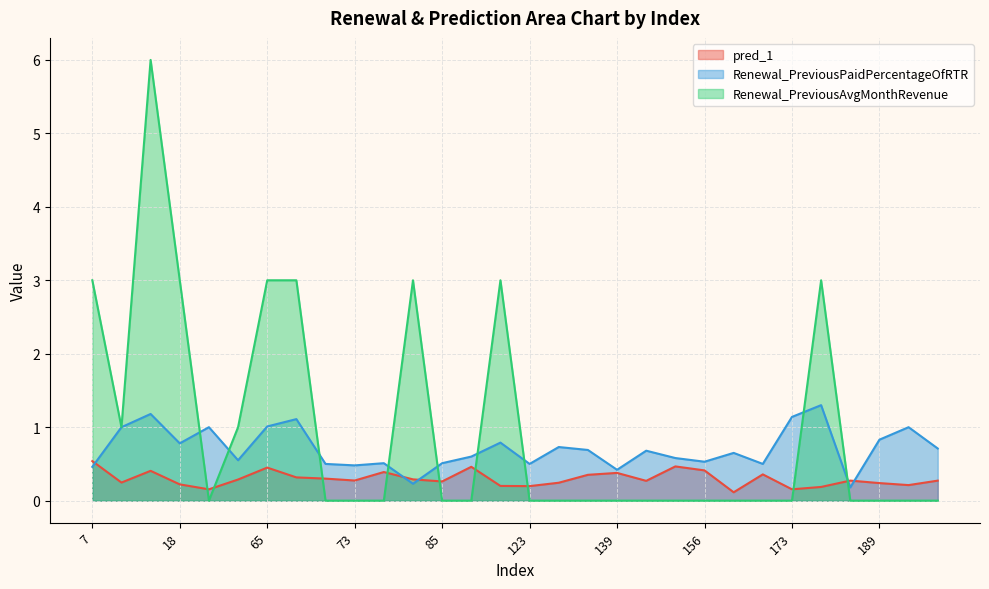

How many lines are shown in the chart?

3